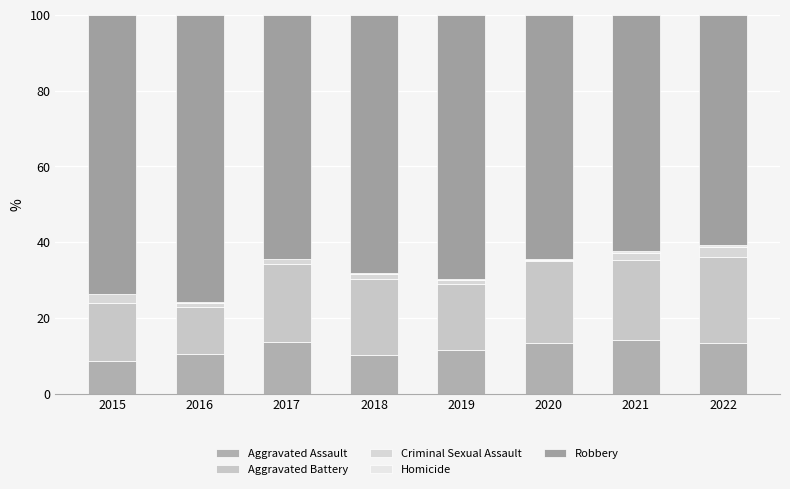

What is the sum of the Robbery values at 2019 and 2018?

138.1